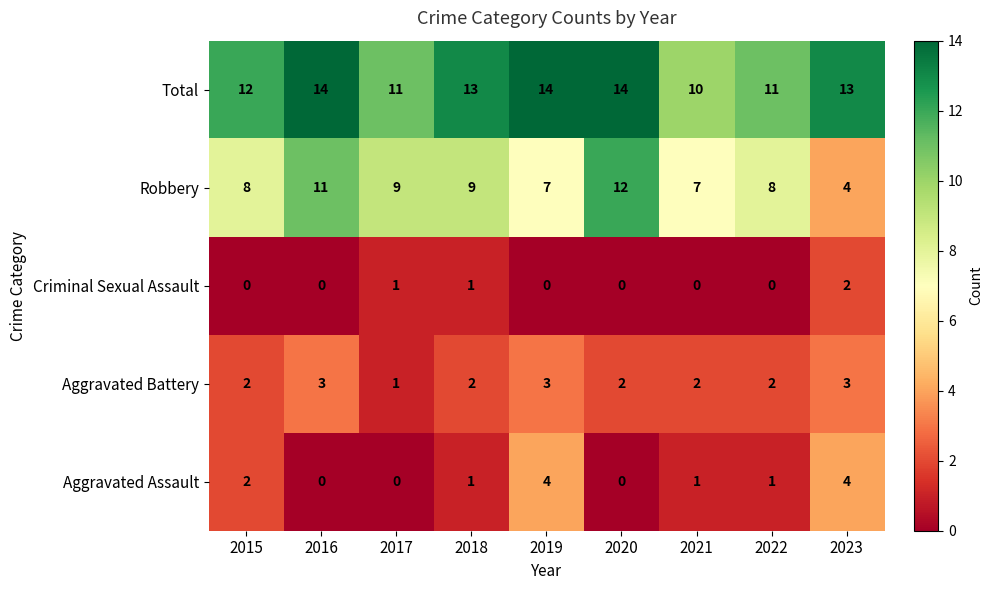

What is the sum of the Aggravated Battery values at 2015 and 2022?

4